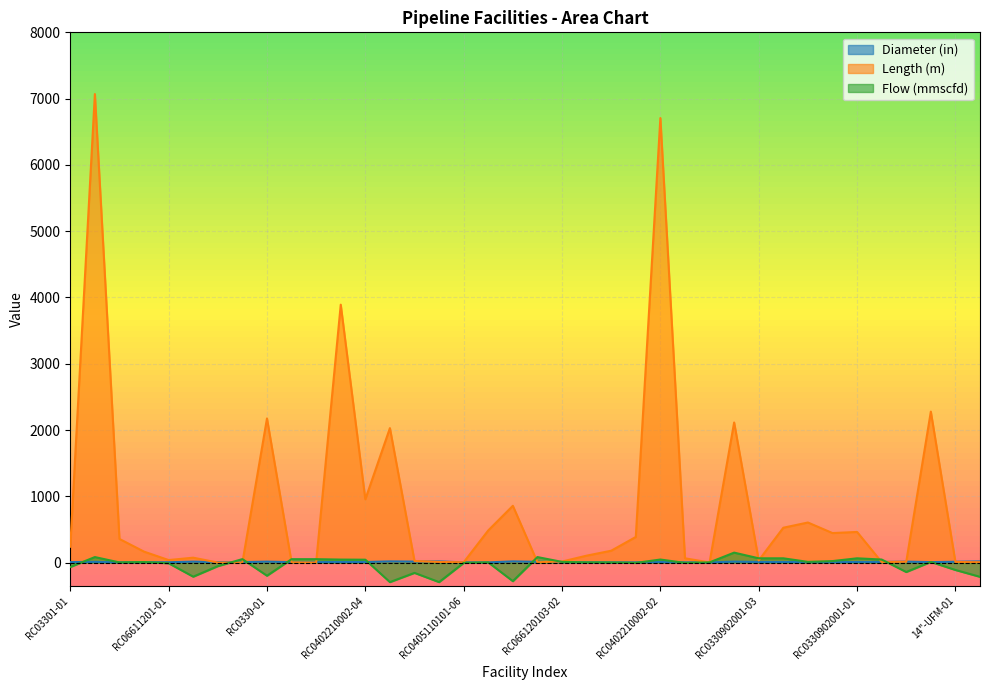

The value of Diameter (in) at RC0402210002-03 is 10.0. True or false?

True